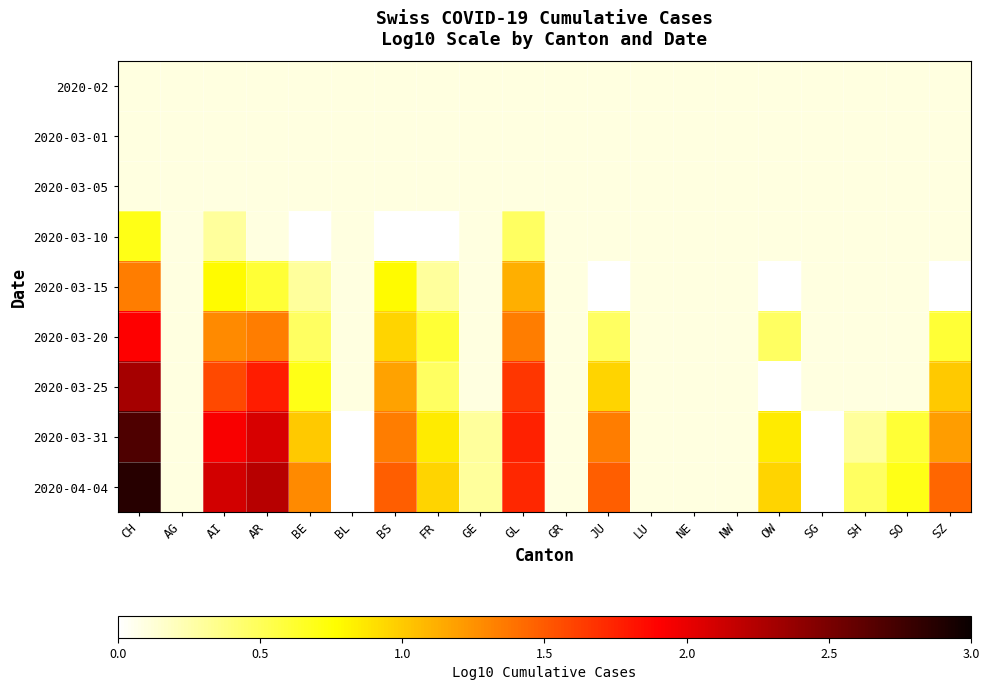

At which label does 2020-04-04 first exceed 1?

CH